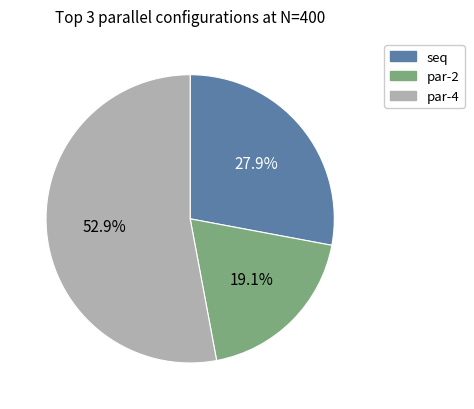

Rank the categories by value from lowest to highest.

par-2, seq, par-4